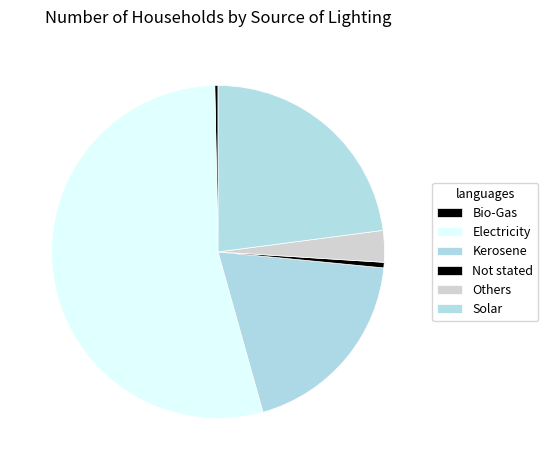

What is the total percentage of Electricity and Bio-Gas?

54.4%